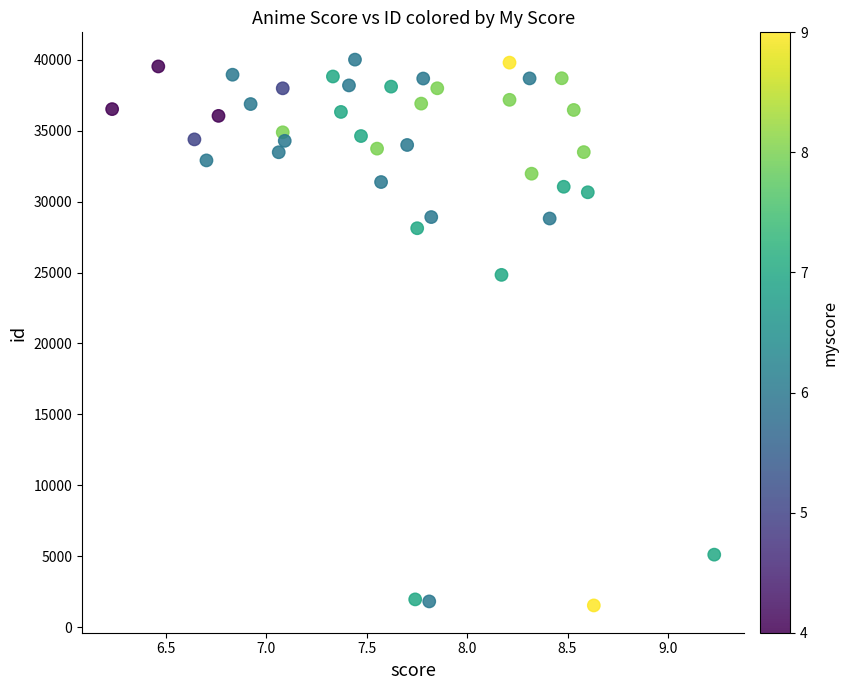

What Y value in the scatter plot is closest to 20769?

24833